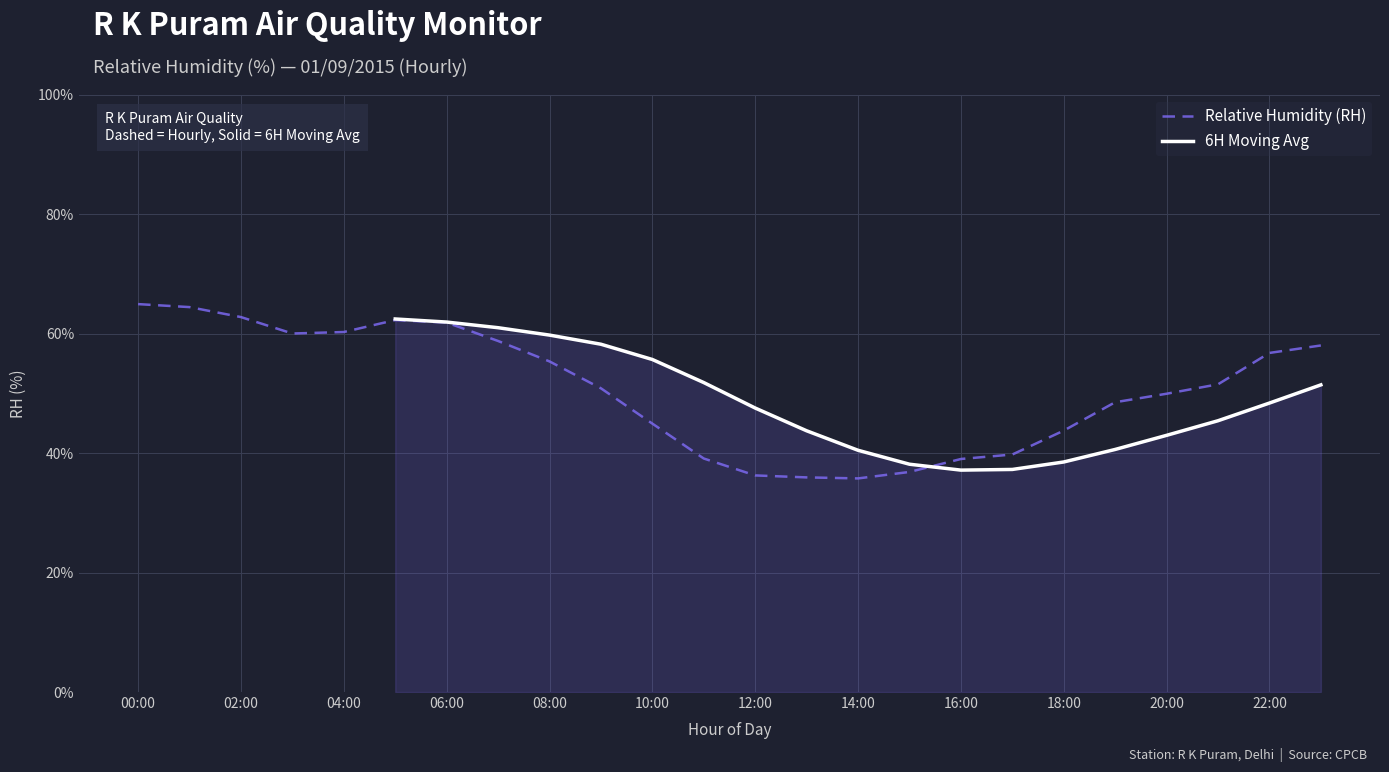

What is the change in value from 07:00 to 09:00?

-7.9